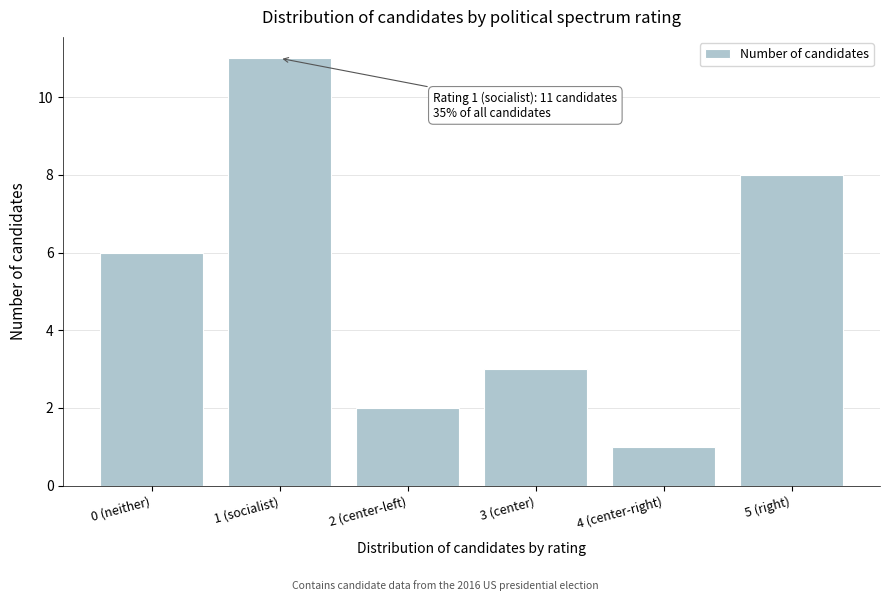

Reading left to right, list all the values displayed in this chart.

0 (neither)=6	1 (socialist)=11	2 (center-left)=2	3 (center)=3	4 (center-right)=1	5 (right)=8